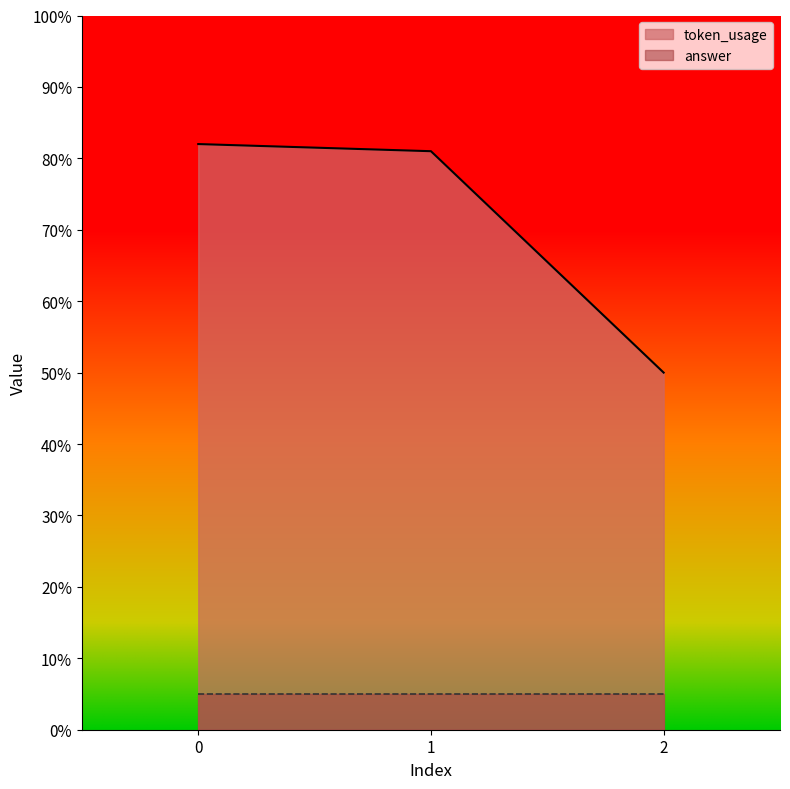

Is it true that the value at 1 is 145?

False